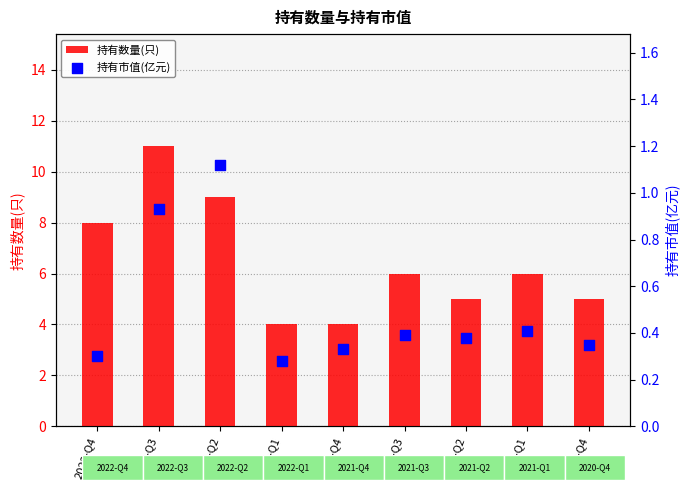

At how many categories does at least one series exceed 0?

9